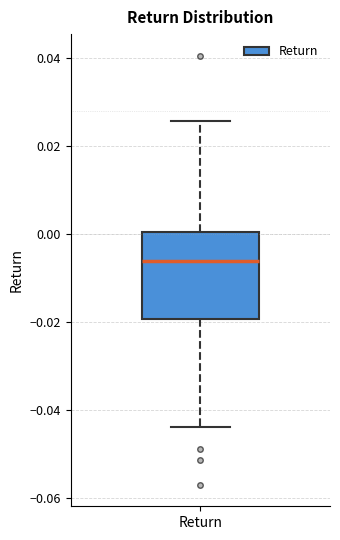

Transcribe this box plot: give where the median line is, the range the box spans, and where the two whiskers end, as read against the y-axis. The values are not printed on the chart, so give them approximately, as read against the axis.

median -0.006, box -0.020 to 0.000, whiskers -0.044 to 0.026